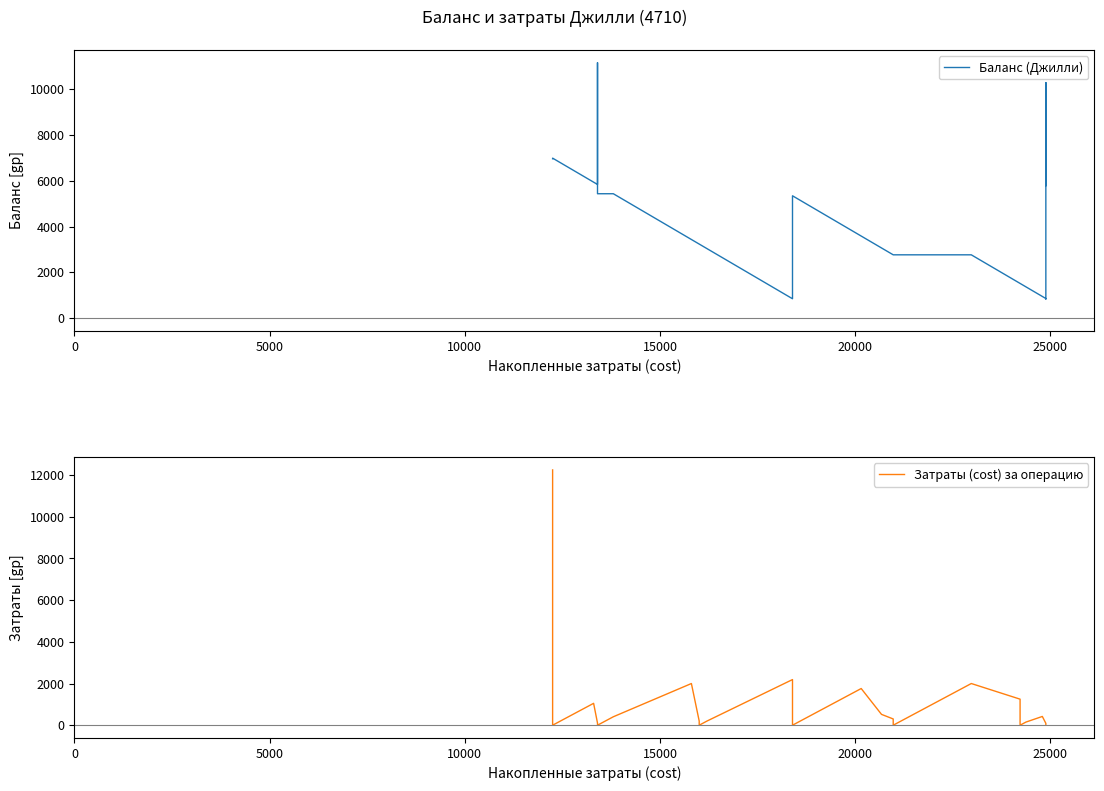

In Баланс (Джилли), how many points are higher than both neighbors (excluding endpoints)?

5